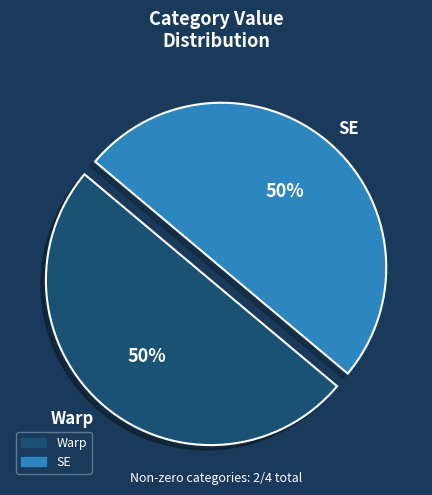

To the nearest percent, what is the difference between the largest and smallest slice percentages?

0%